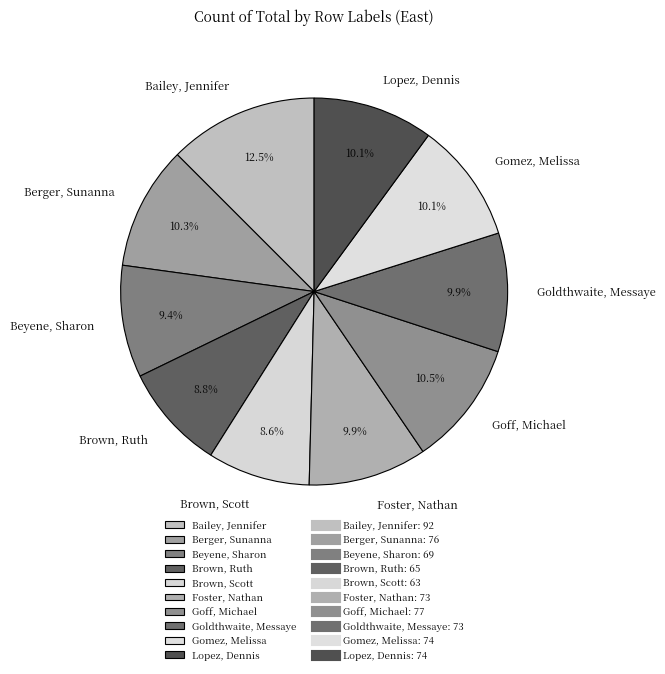

To the nearest percent, what is the difference between the largest and smallest slice percentages?

4%